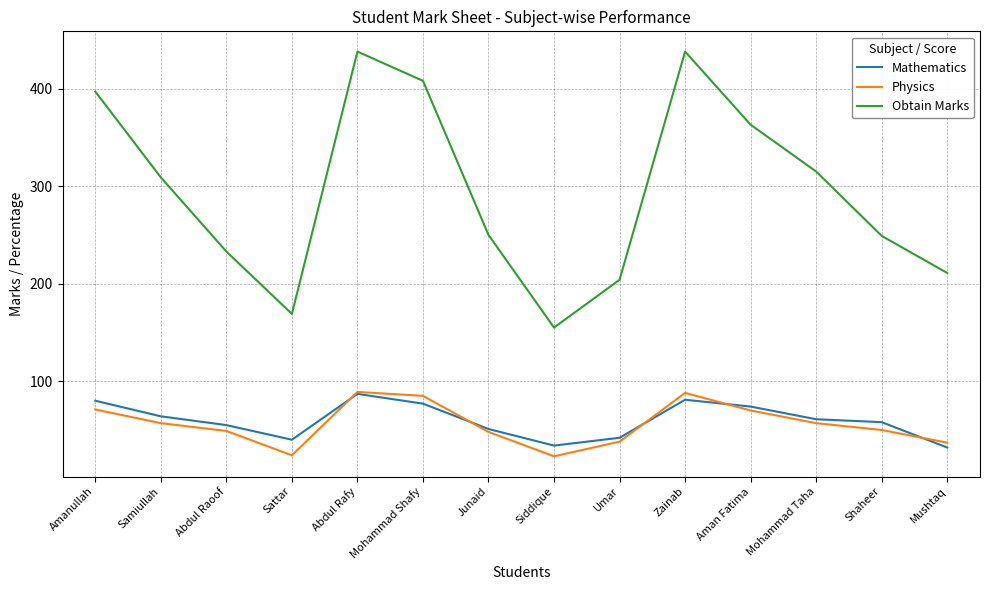

True or false: Physics has a value of 70 at Aman Fatima.

True